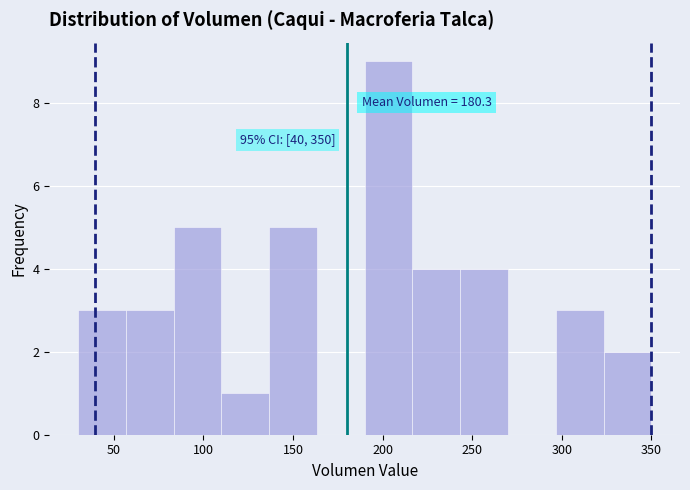

Which range on the x-axis has the tallest bar?

190 to 215